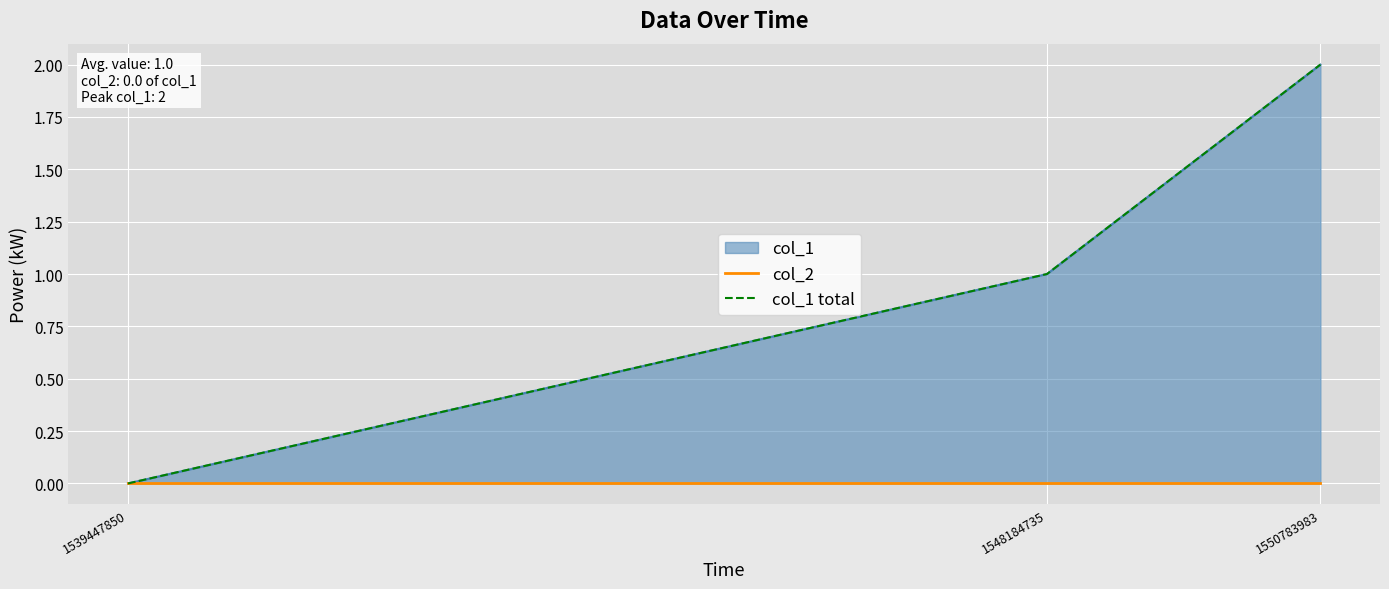

Where does the col_1 total series first go above 1?

1550783983